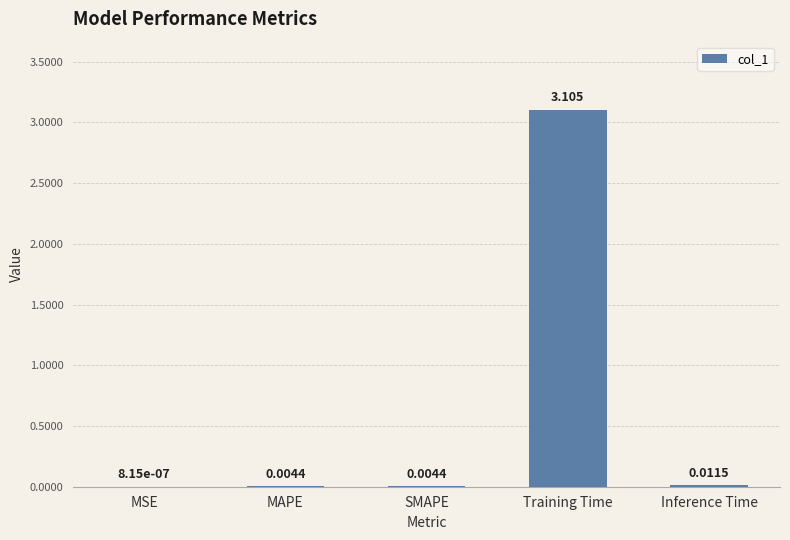

What is the greatest value displayed?

3.1